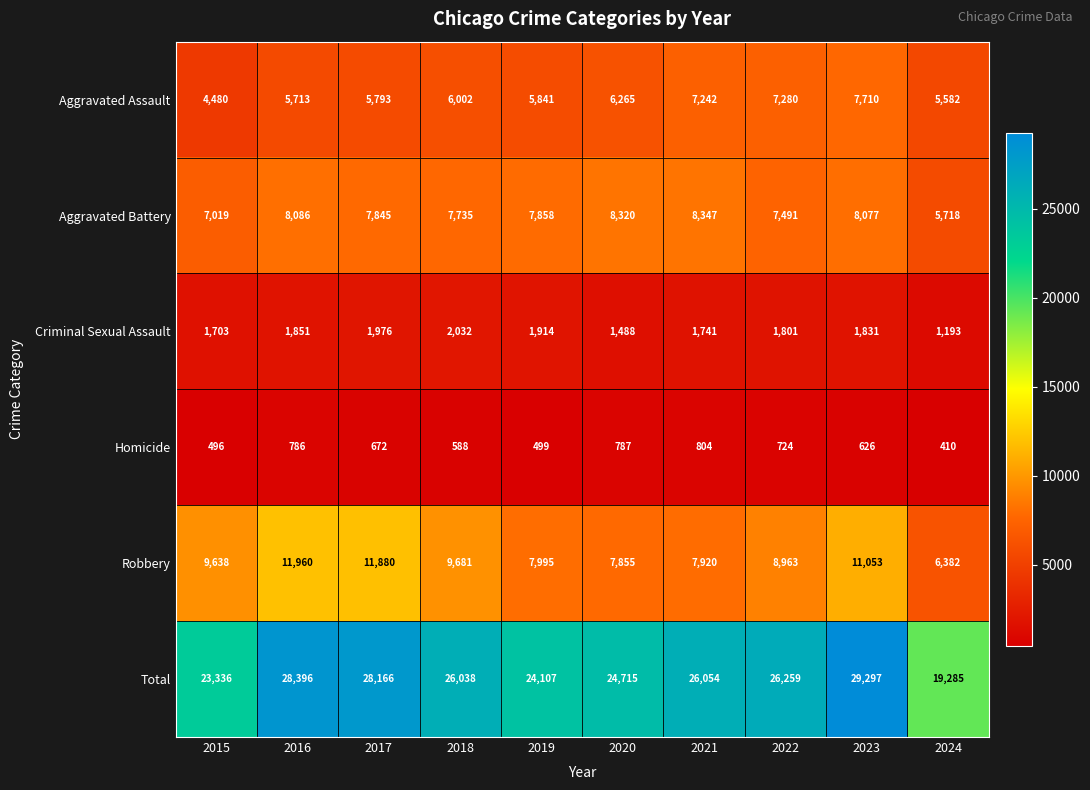

At how many categories does at least one series exceed 20114?

9